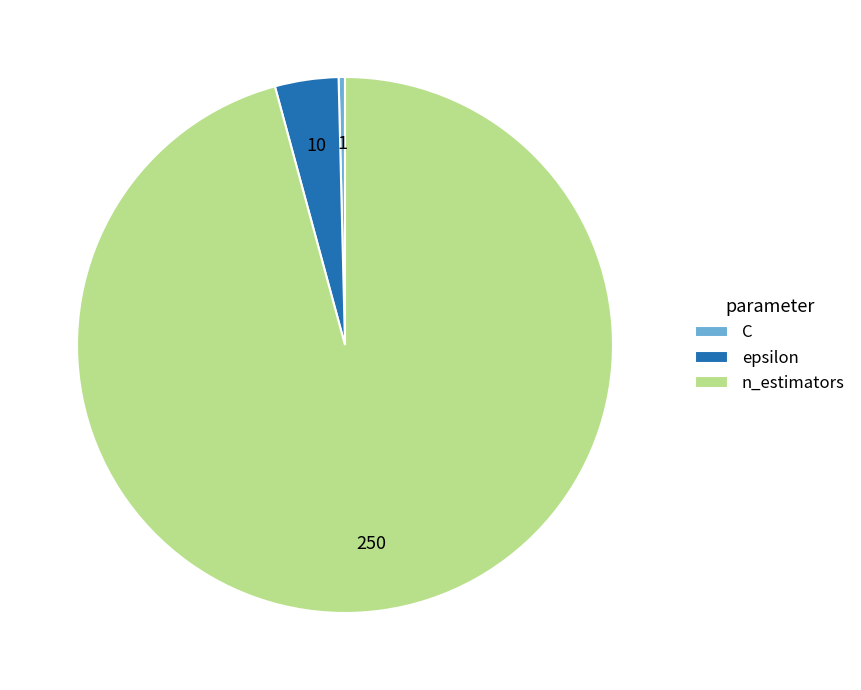

Do n_estimators and epsilon together represent more than half of the pie?

Yes